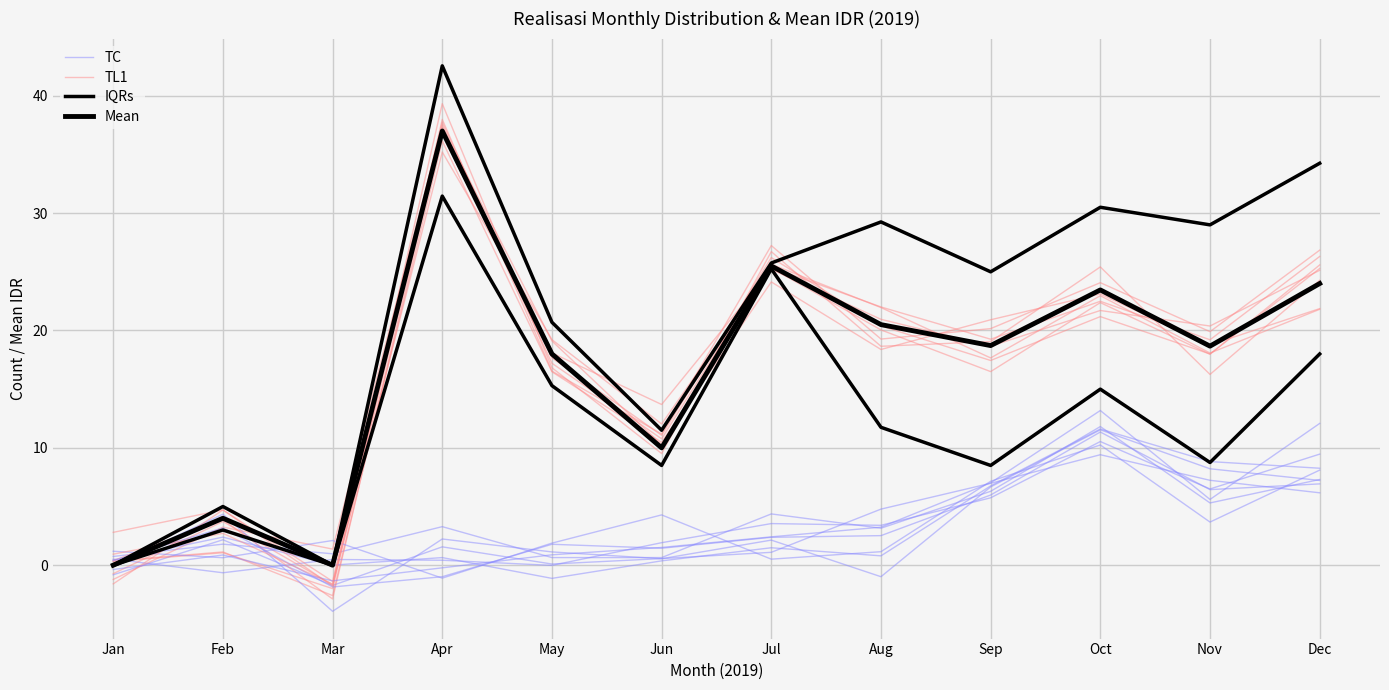

At which category does TL1 reach its first local valley?

Mar